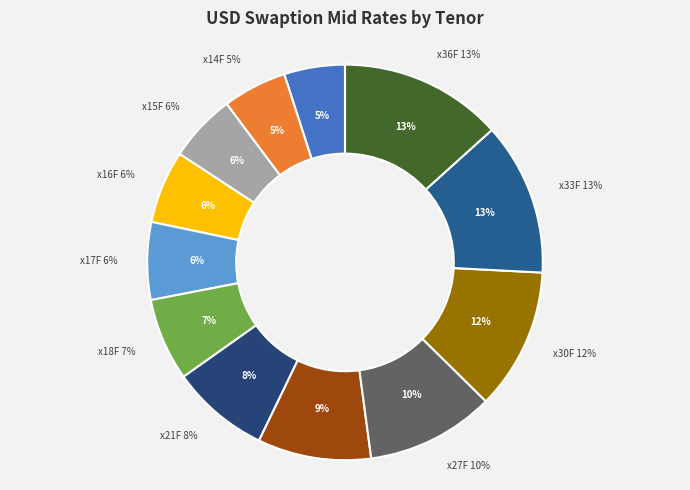

Is there a majority slice in this chart?

No